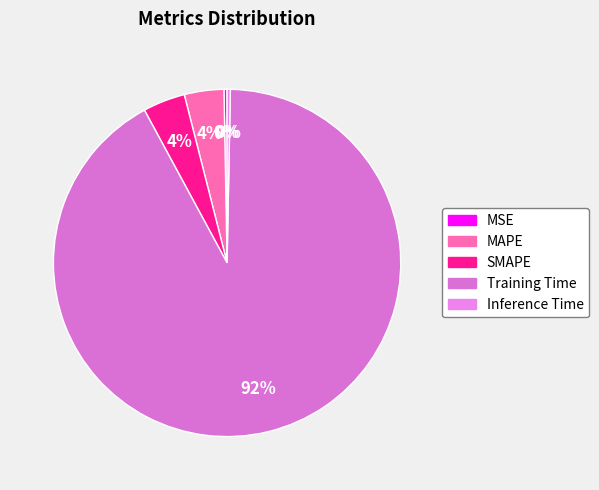

What is the majority slice?

Training Time